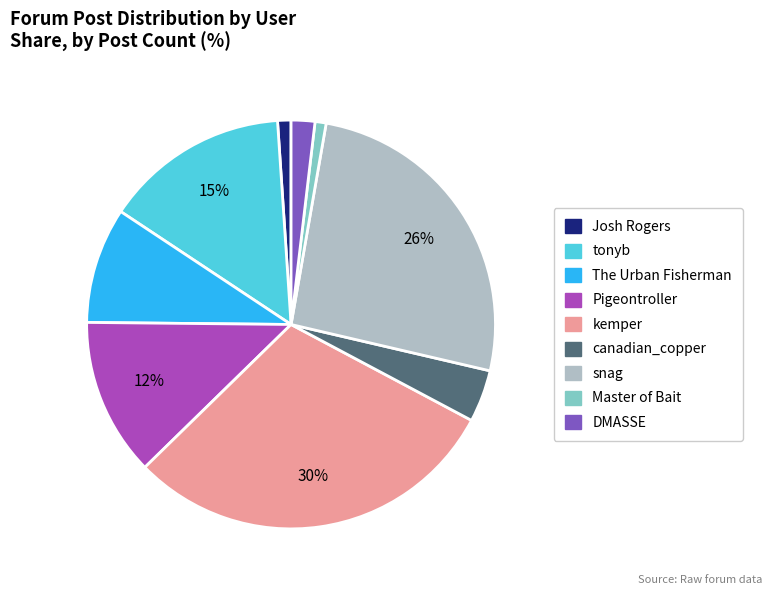

To the nearest percent, what is the average slice percentage?

11%